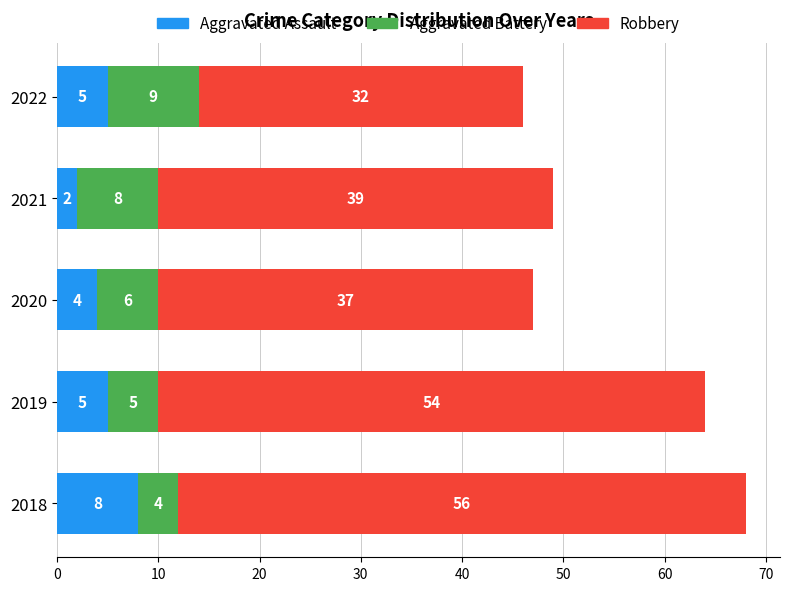

At which category is the sum across all series the highest?

2018